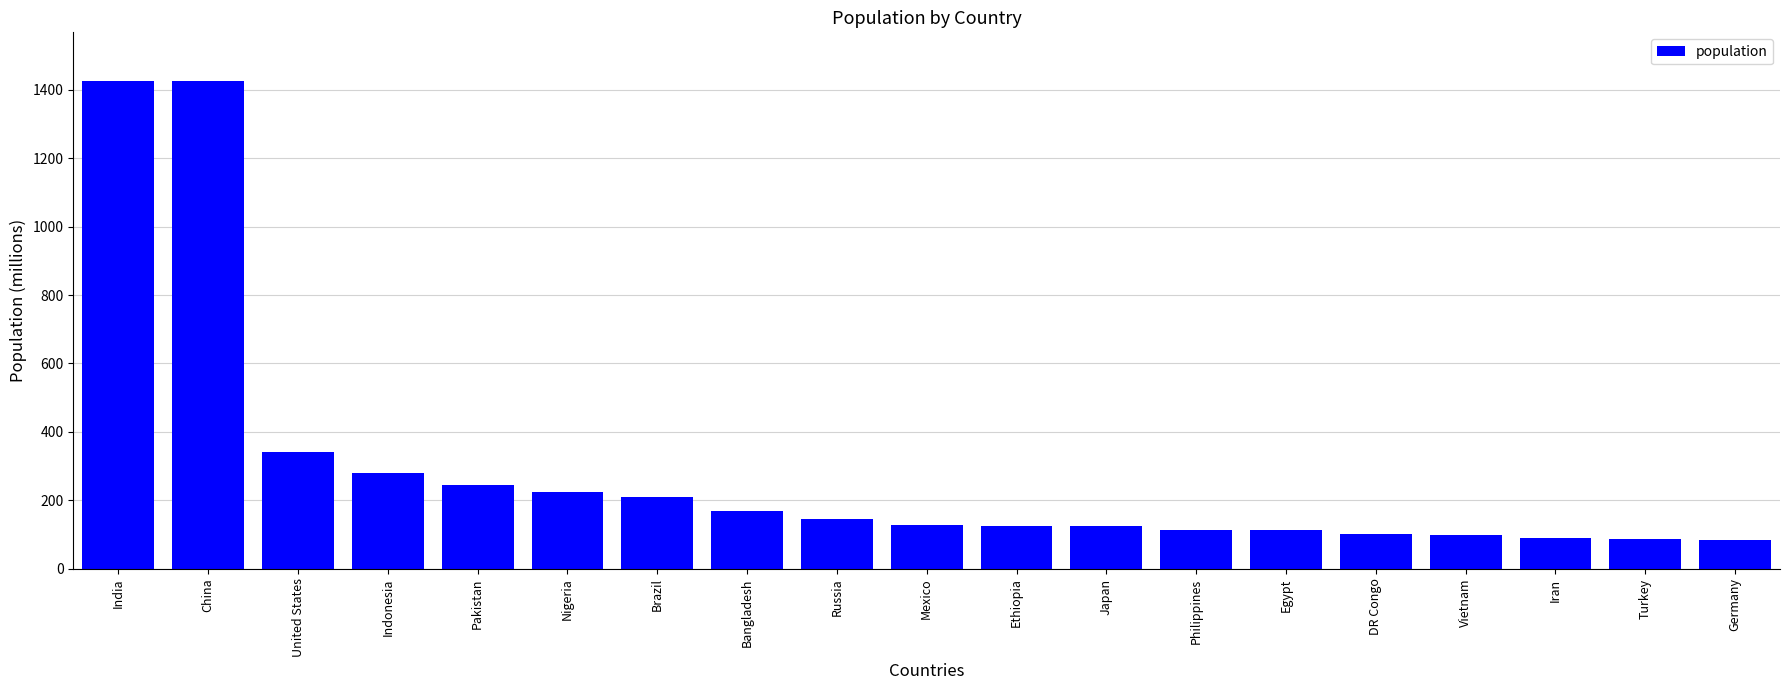

The chart shows a value of 138.7 at Pakistan. True or false?

False